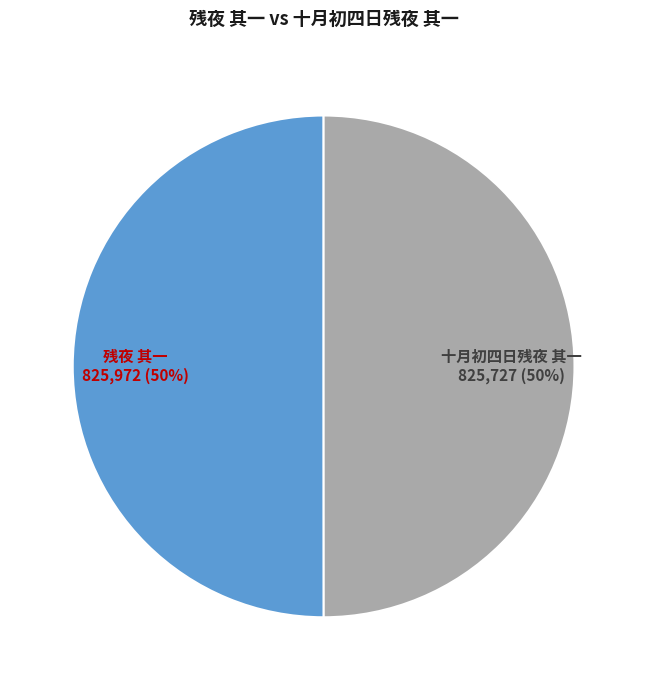

Approximately how many times larger is the value at 残夜 其一 compared to 十月初四日残夜 其一?

1.0